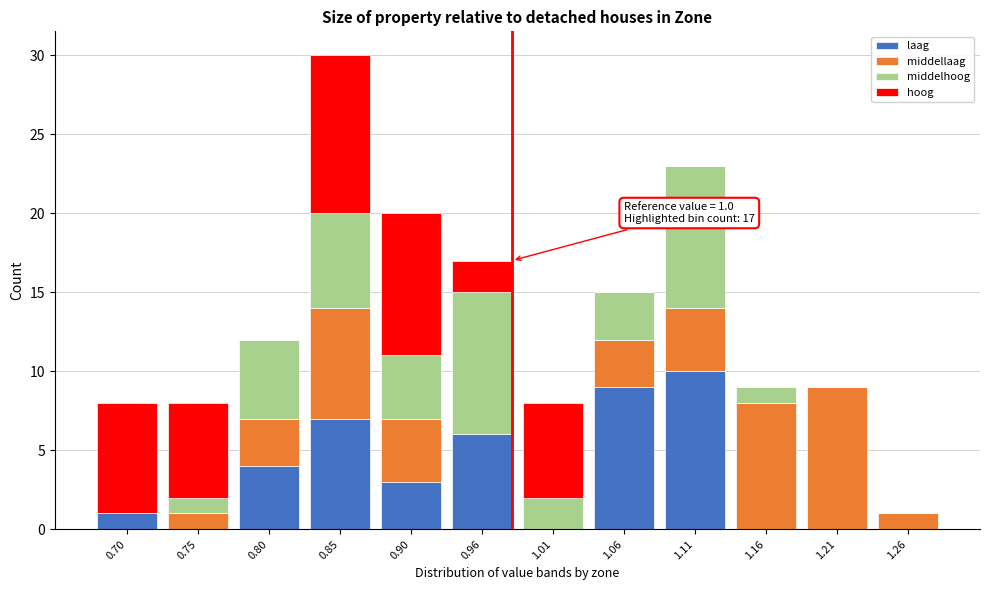

What is the sum of all laag values?

40